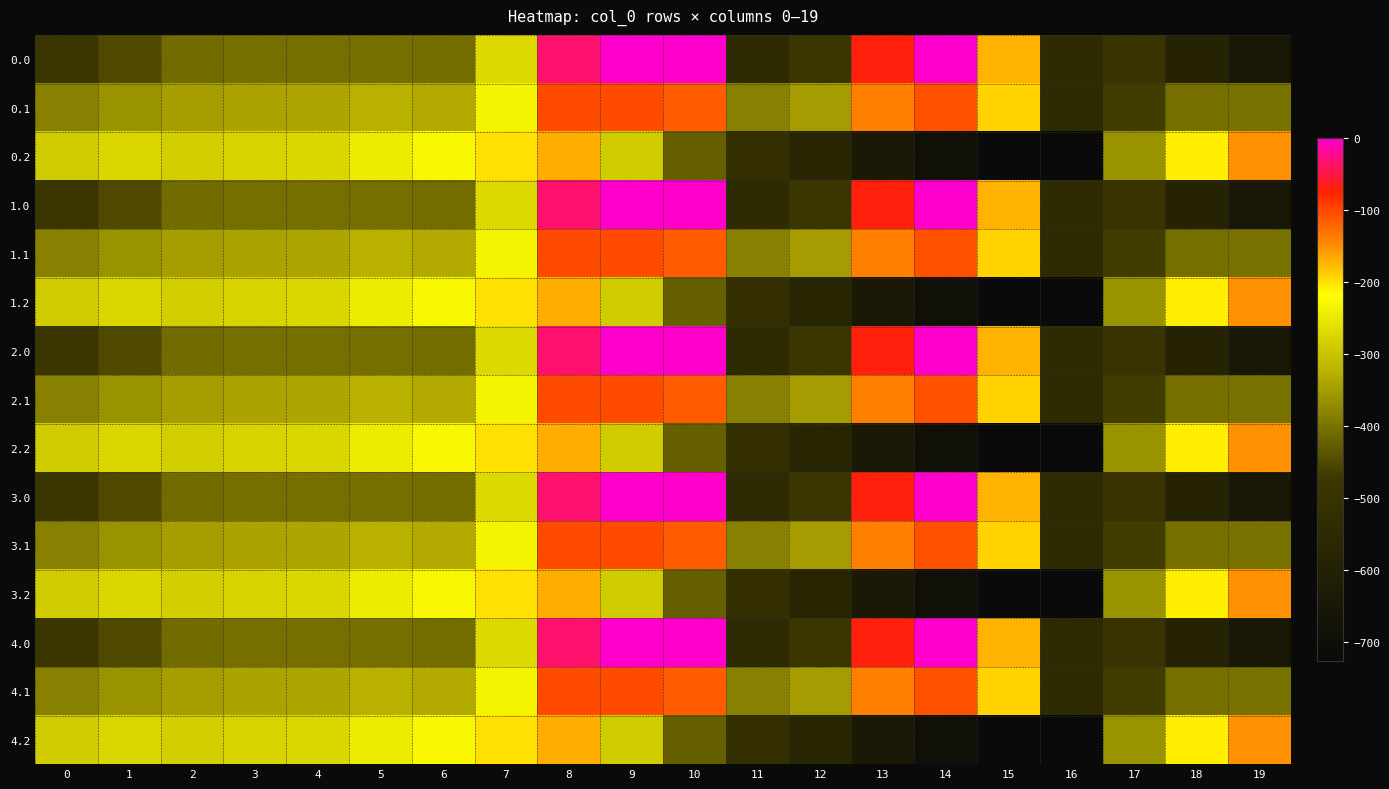

Reading right to left, what are all the values shown in this chart?

0.0: 19=-649.2	18=-586.7	17=-494.8	16=-545.4	15=-172.8	14=-0.3	13=-70.2	12=-477.2	11=-544.3	10=0.0	9=0.0	8=-35.0	7=-270.7	6=-408.0	5=-403.8	4=-404.9	3=-404.4	2=-410.3	1=-449.5	0=-482.0
0.1: 19=-400.2	18=-405.4	17=-466.6	16=-547.3	15=-190.4	14=-105.5	13=-141.2	12=-350.8	11=-384.7	10=-114.0	9=-104.8	8=-102.3	7=-234.9	6=-332.2	5=-325.7	4=-339.6	3=-342.7	2=-347.9	1=-361.1	0=-384.6
0.2: 19=-151.0	18=-210.0	17=-362.4	16=-726.6	15=-725.8	14=-687.4	13=-640.4	12=-571.2	11=-520.6	10=-423.5	9=-288.5	8=-169.5	7=-199.0	6=-228.8	5=-245.0	4=-274.4	3=-281.0	2=-285.5	1=-272.7	0=-287.1
1.0: 19=-649.2	18=-586.7	17=-494.8	16=-545.4	15=-172.8	14=-0.3	13=-70.2	12=-477.2	11=-544.3	10=0.0	9=0.0	8=-35.0	7=-270.7	6=-408.0	5=-403.8	4=-404.9	3=-404.4	2=-410.3	1=-449.5	0=-482.0
1.1: 19=-400.2	18=-405.4	17=-466.6	16=-547.3	15=-190.4	14=-105.5	13=-141.2	12=-350.8	11=-384.7	10=-114.0	9=-104.8	8=-102.3	7=-234.9	6=-332.2	5=-325.7	4=-339.6	3=-342.7	2=-347.9	1=-361.1	0=-384.6
1.2: 19=-151.0	18=-210.0	17=-362.4	16=-726.6	15=-725.8	14=-687.4	13=-640.4	12=-571.2	11=-520.6	10=-423.5	9=-288.5	8=-169.5	7=-199.0	6=-228.8	5=-245.0	4=-274.4	3=-281.0	2=-285.5	1=-272.7	0=-287.1
2.0: 19=-649.2	18=-586.7	17=-494.8	16=-545.4	15=-172.8	14=-0.3	13=-70.2	12=-477.2	11=-544.3	10=0.0	9=0.0	8=-35.0	7=-270.7	6=-408.0	5=-403.8	4=-404.9	3=-404.4	2=-410.3	1=-449.5	0=-482.0
2.1: 19=-400.2	18=-405.4	17=-466.6	16=-547.3	15=-190.4	14=-105.5	13=-141.2	12=-350.8	11=-384.7	10=-114.0	9=-104.8	8=-102.3	7=-234.9	6=-332.2	5=-325.7	4=-339.6	3=-342.7	2=-347.9	1=-361.1	0=-384.6
2.2: 19=-151.0	18=-210.0	17=-362.4	16=-726.6	15=-725.8	14=-687.4	13=-640.4	12=-571.2	11=-520.6	10=-423.5	9=-288.5	8=-169.5	7=-199.0	6=-228.8	5=-245.0	4=-274.4	3=-281.0	2=-285.5	1=-272.7	0=-287.1
3.0: 19=-649.2	18=-586.7	17=-494.8	16=-545.4	15=-172.8	14=-0.3	13=-70.2	12=-477.2	11=-544.3	10=0.0	9=0.0	8=-35.0	7=-270.7	6=-408.0	5=-403.8	4=-404.9	3=-404.4	2=-410.3	1=-449.5	0=-482.0
3.1: 19=-400.2	18=-405.4	17=-466.6	16=-547.3	15=-190.4	14=-105.5	13=-141.2	12=-350.8	11=-384.7	10=-114.0	9=-104.8	8=-102.3	7=-234.9	6=-332.2	5=-325.7	4=-339.6	3=-342.7	2=-347.9	1=-361.1	0=-384.6
3.2: 19=-151.0	18=-210.0	17=-362.4	16=-726.6	15=-725.8	14=-687.4	13=-640.4	12=-571.2	11=-520.6	10=-423.5	9=-288.5	8=-169.5	7=-199.0	6=-228.8	5=-245.0	4=-274.4	3=-281.0	2=-285.5	1=-272.7	0=-287.1
4.0: 19=-649.2	18=-586.7	17=-494.8	16=-545.4	15=-172.8	14=-0.3	13=-70.2	12=-477.2	11=-544.3	10=0.0	9=0.0	8=-35.0	7=-270.7	6=-408.0	5=-403.8	4=-404.9	3=-404.4	2=-410.3	1=-449.5	0=-482.0
4.1: 19=-400.2	18=-405.4	17=-466.6	16=-547.3	15=-190.4	14=-105.5	13=-141.2	12=-350.8	11=-384.7	10=-114.0	9=-104.8	8=-102.3	7=-234.9	6=-332.2	5=-325.7	4=-339.6	3=-342.7	2=-347.9	1=-361.1	0=-384.6
4.2: 19=-151.0	18=-210.0	17=-362.4	16=-726.6	15=-725.8	14=-687.4	13=-640.4	12=-571.2	11=-520.6	10=-423.5	9=-288.5	8=-169.5	7=-199.0	6=-228.8	5=-245.0	4=-274.4	3=-281.0	2=-285.5	1=-272.7	0=-287.1